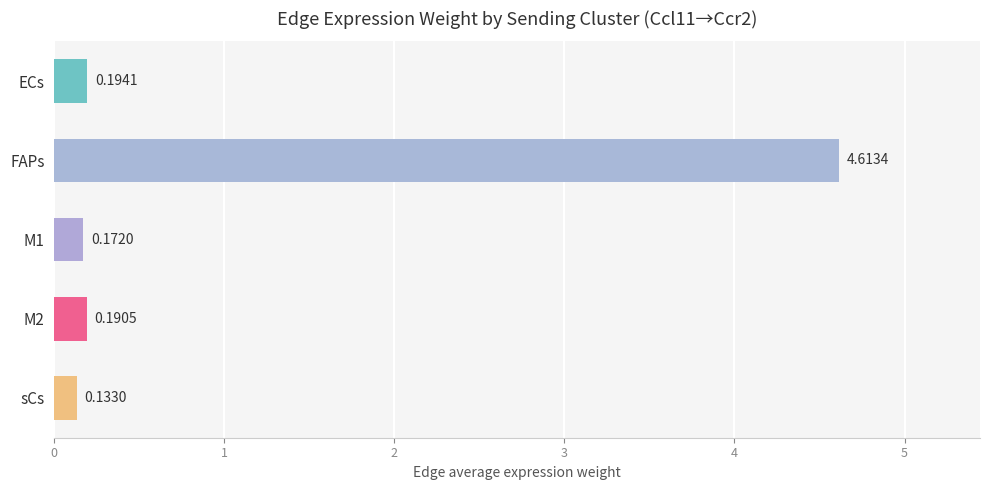

At which label is the value closest to 2?

ECs